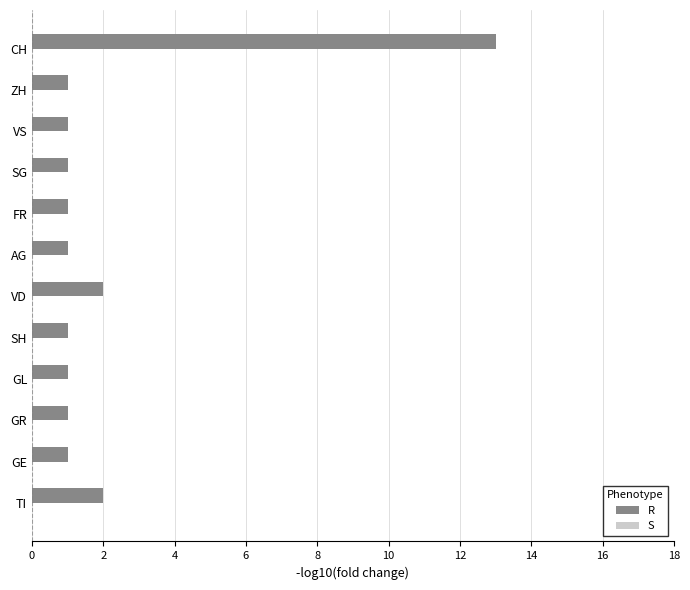

Reading bottom to top, list all the values displayed in this chart.

TI=2	GE=1	GR=1	GL=1	SH=1	VD=2	AG=1	FR=1	SG=1	VS=1	ZH=1	CH=13